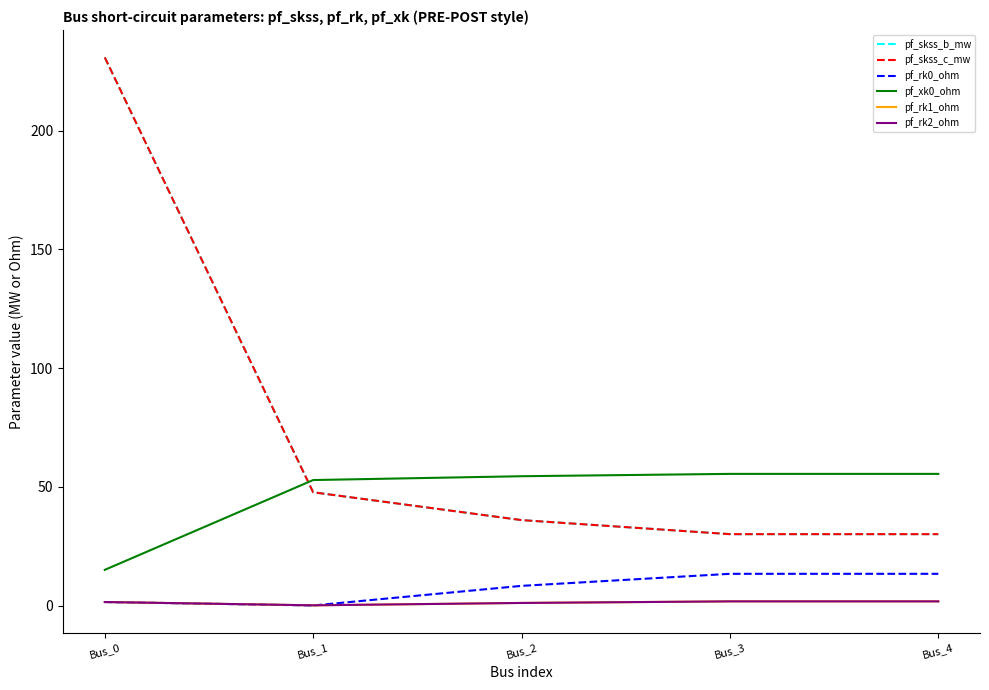

How many lines are shown in the chart?

6